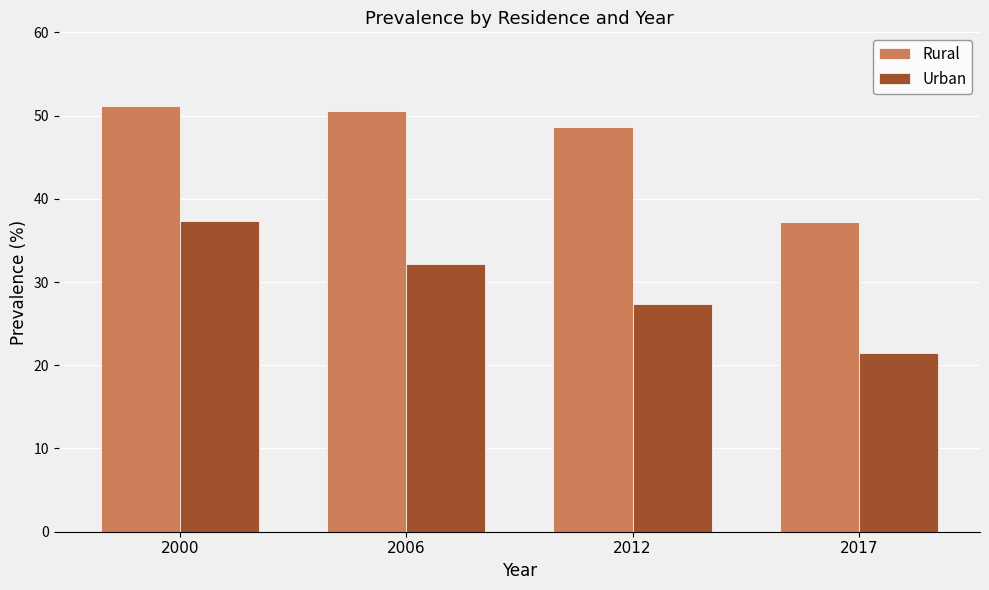

The Urban series shows 32.2 at 2006. True or false?

True